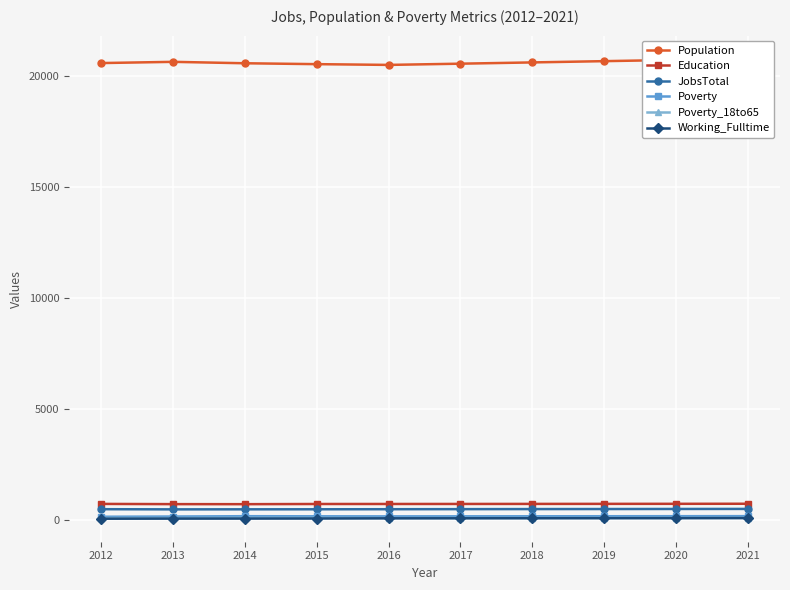

Which series changed the most between 2014 and 2015?

Population